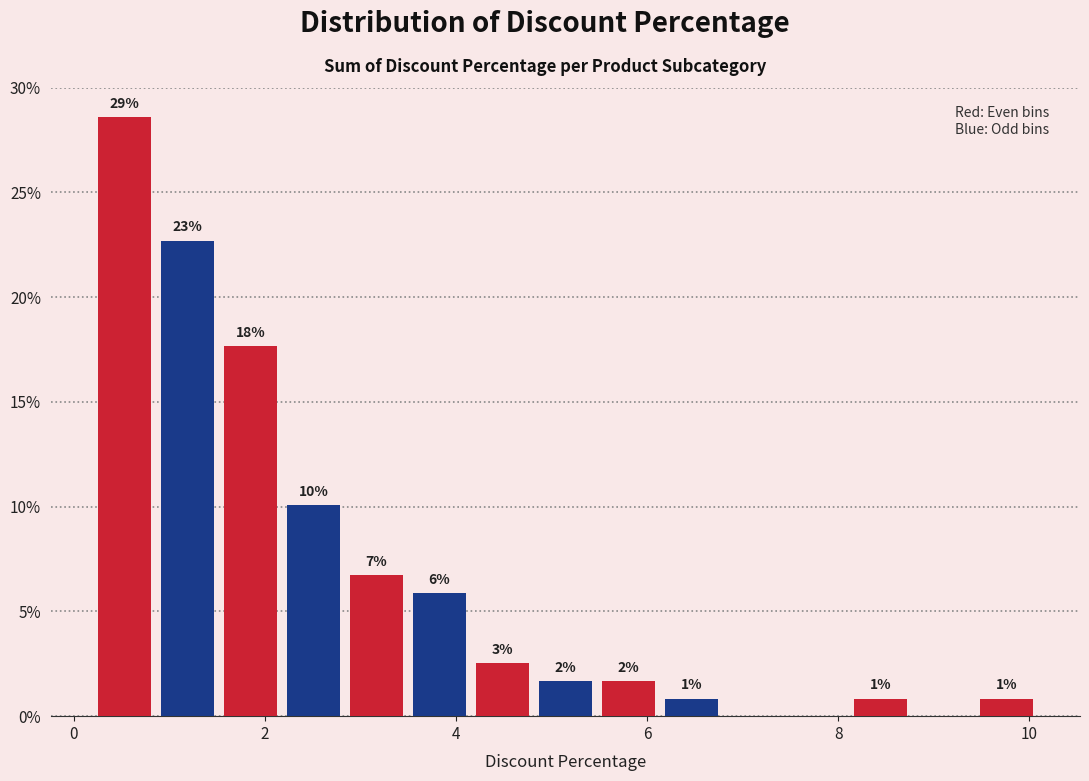

Around what value on the x-axis is the tallest bar? Give the approximate position of its centre, as read against the axis.

0.6